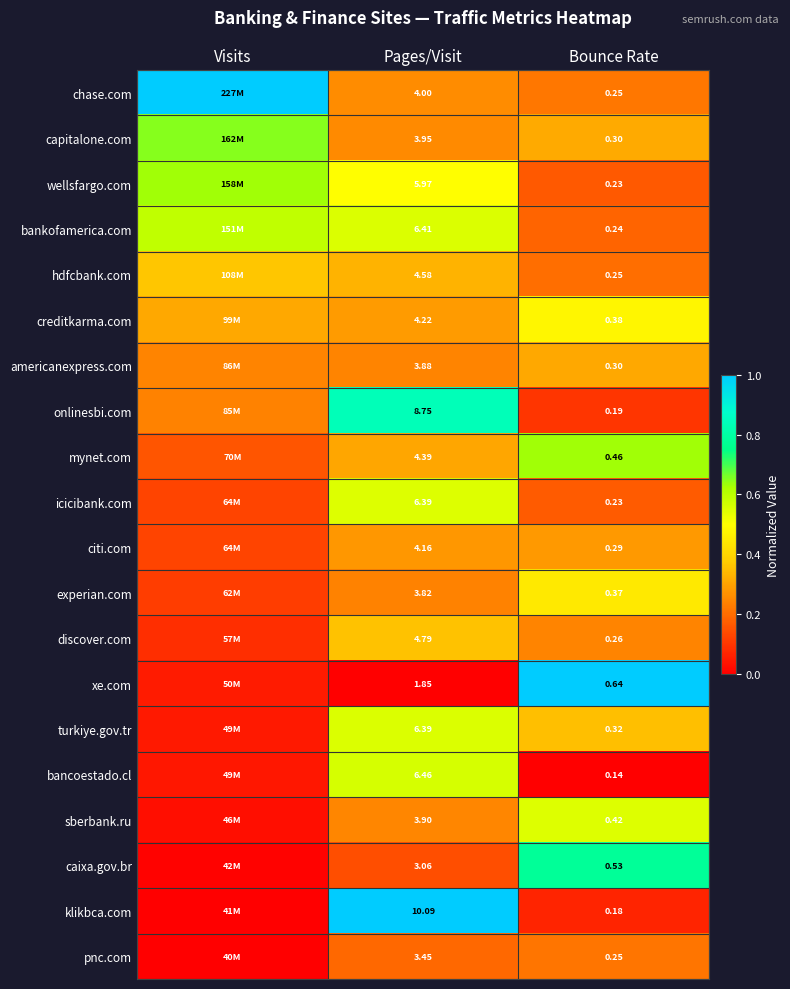

Is the value of bancoestado.cl at Bounce Rate greater than the value of creditkarma.com at Pages/Visit?

No